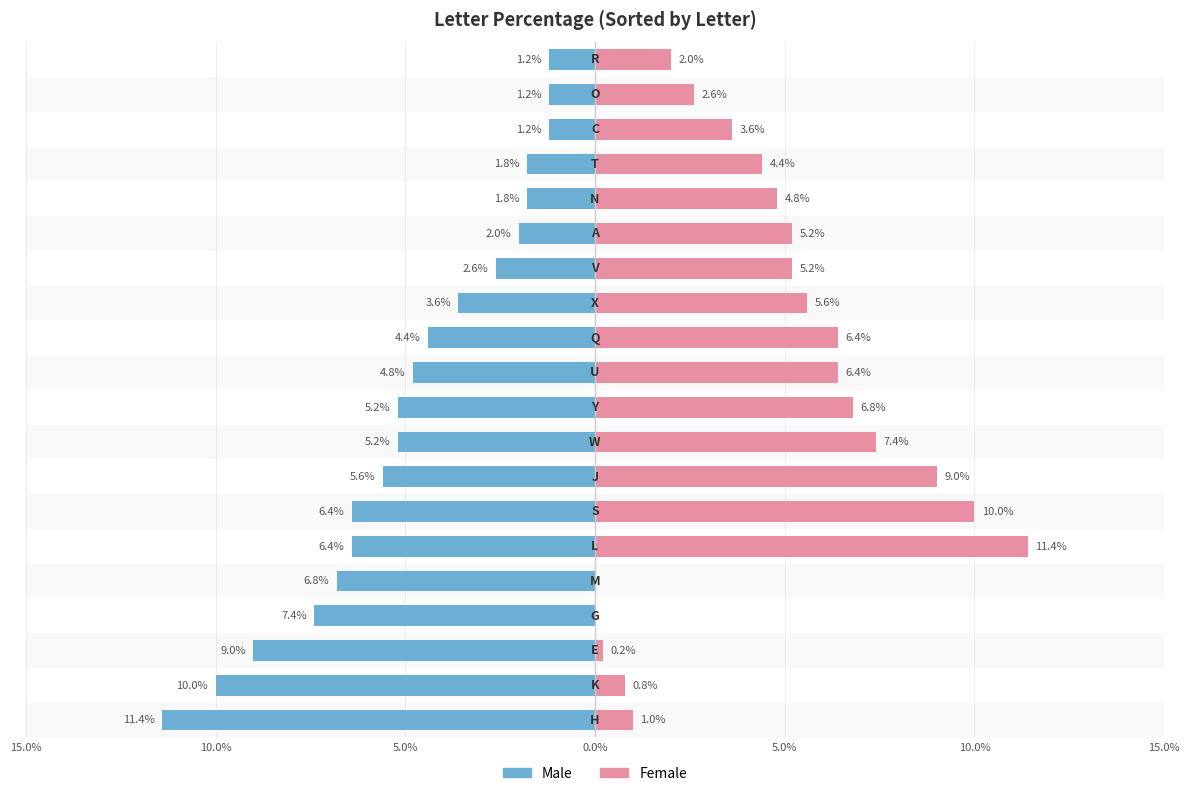

Reading left to right, what are all the values shown in this chart?

Male: -11.4	-10.0	-9.0	-7.4	-6.8	-6.4	-6.4	-5.6	-5.2	-5.2	-4.8	-4.4	-3.6	-2.6	-2.0	-1.8	-1.8	-1.2	-1.2	-1.2
Female: 1.0	0.8	0.2	0.0	0.0	11.4	10.0	9.0	7.4	6.8	6.4	6.4	5.6	5.2	5.2	4.8	4.4	3.6	2.6	2.0